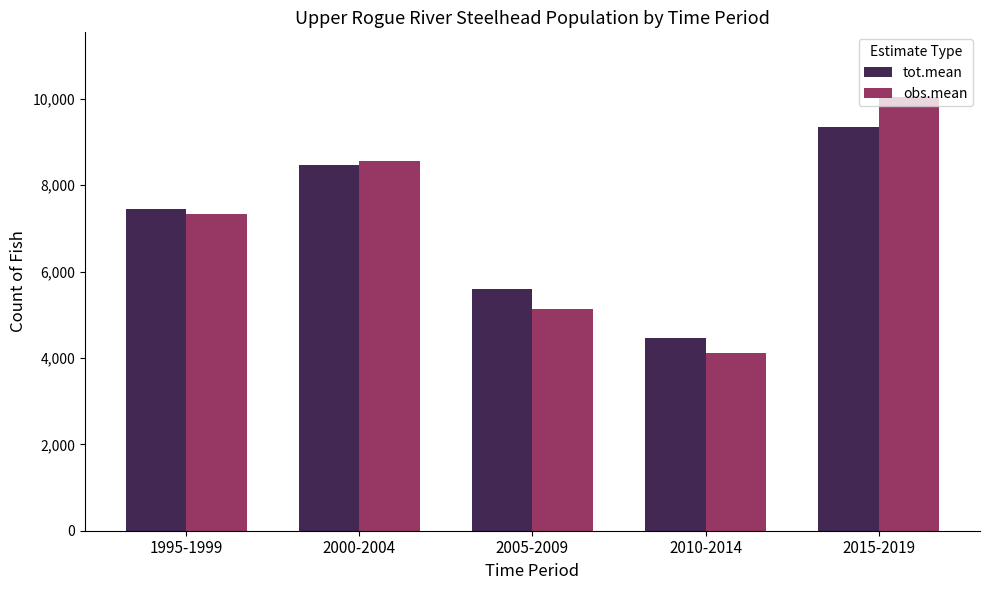

List the labels in order of tot.mean value, largest first.

2015-2019, 2000-2004, 1995-1999, 2005-2009, 2010-2014